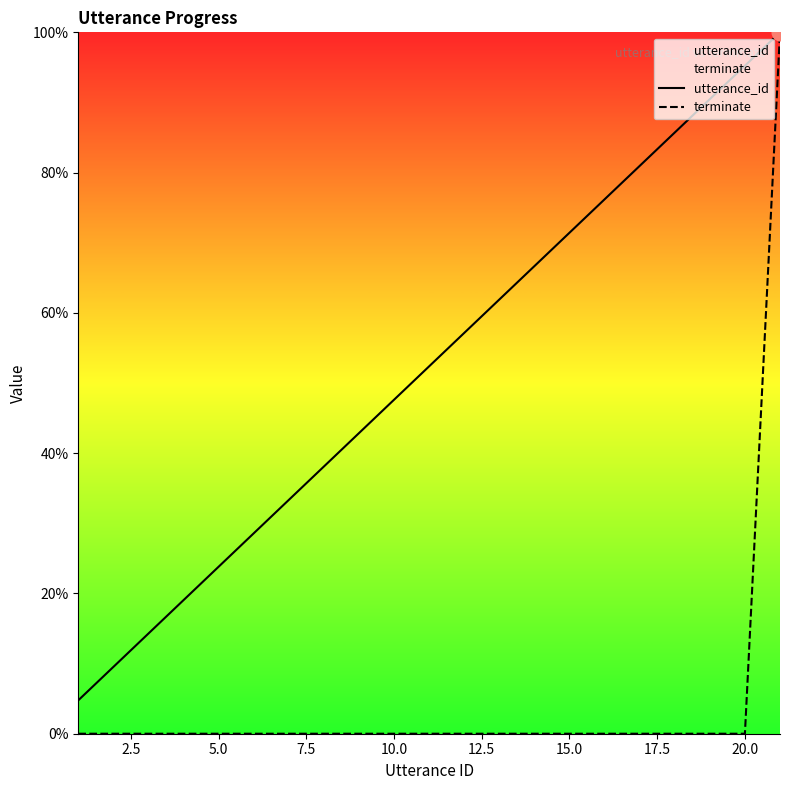

Which series has the widest spread of values?

terminate